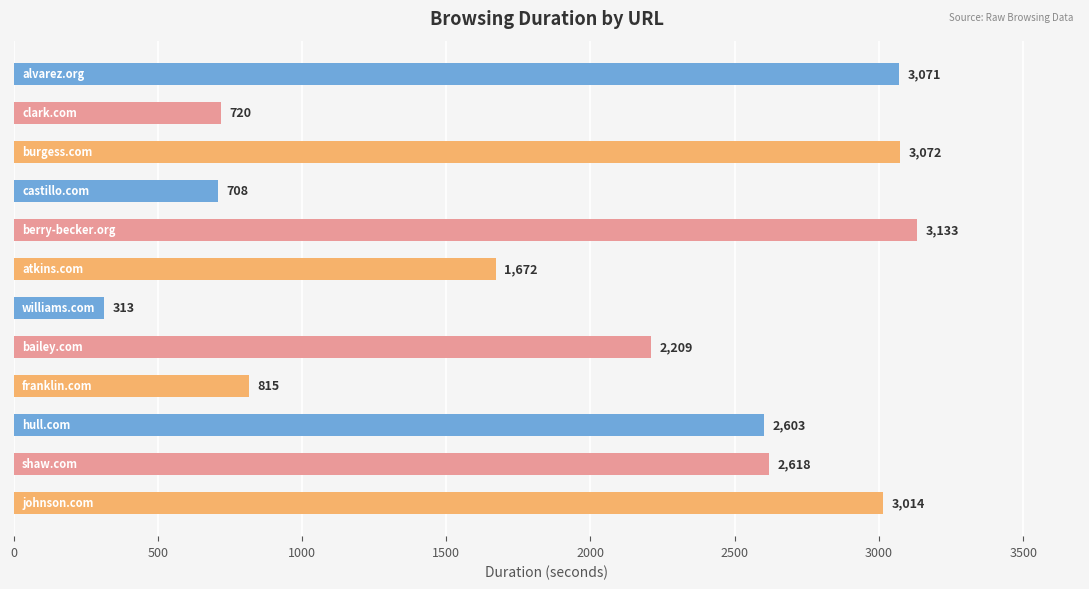

What is the smallest value displayed?

313